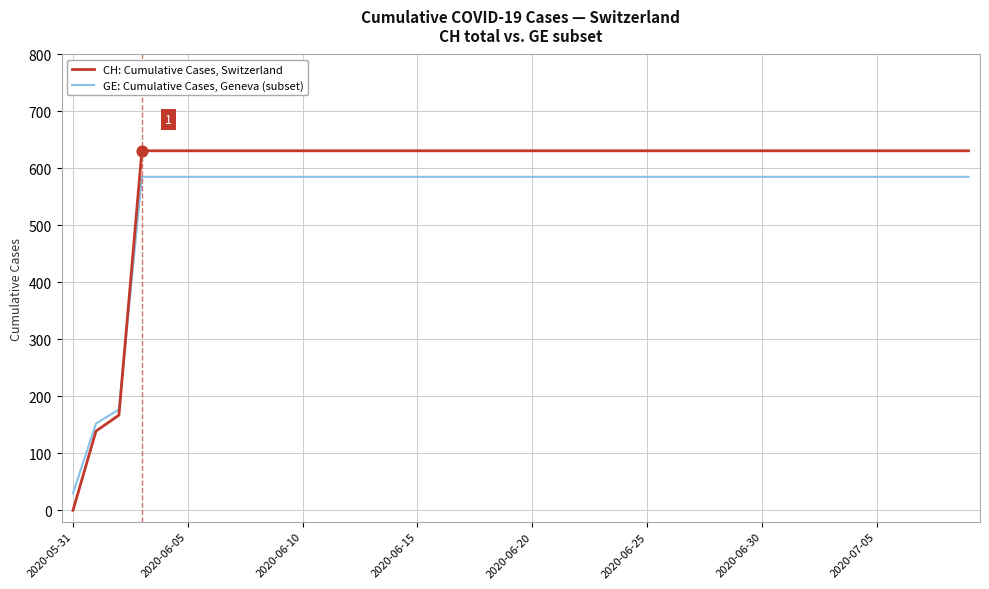

Which series has the largest total across all categories?

CH: Cumulative Cases, Switzerland